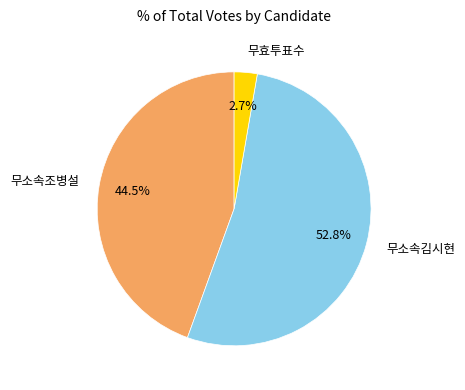

Rank the categories by value from lowest to highest.

무효투표수, 무소속조병설, 무소속김시현